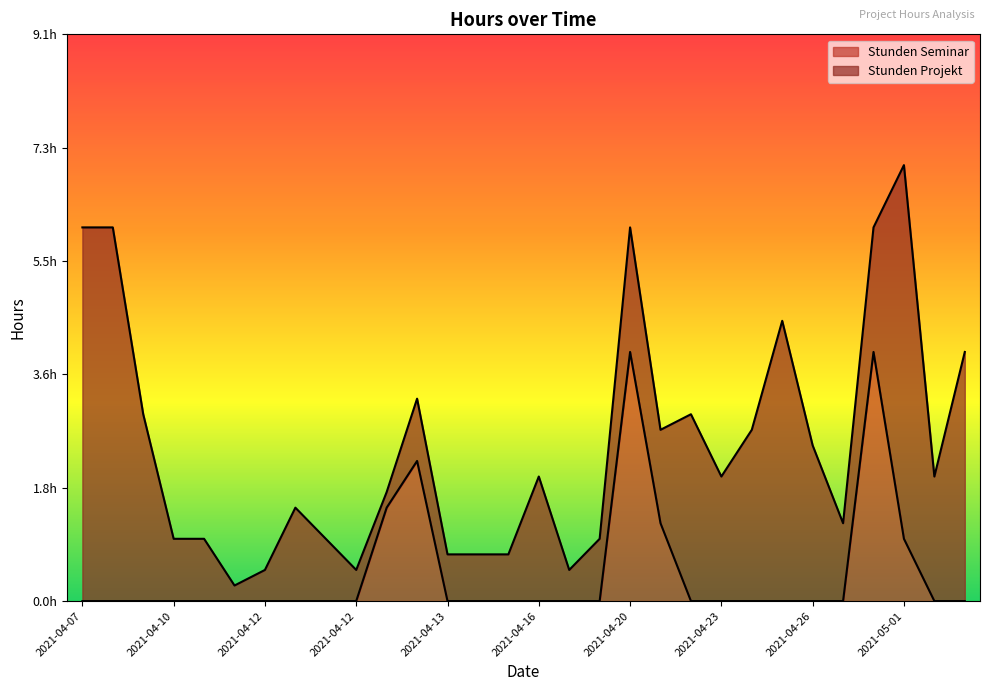

Between 2021-04-23 and 2021-04-26, which is larger?

2021-04-23